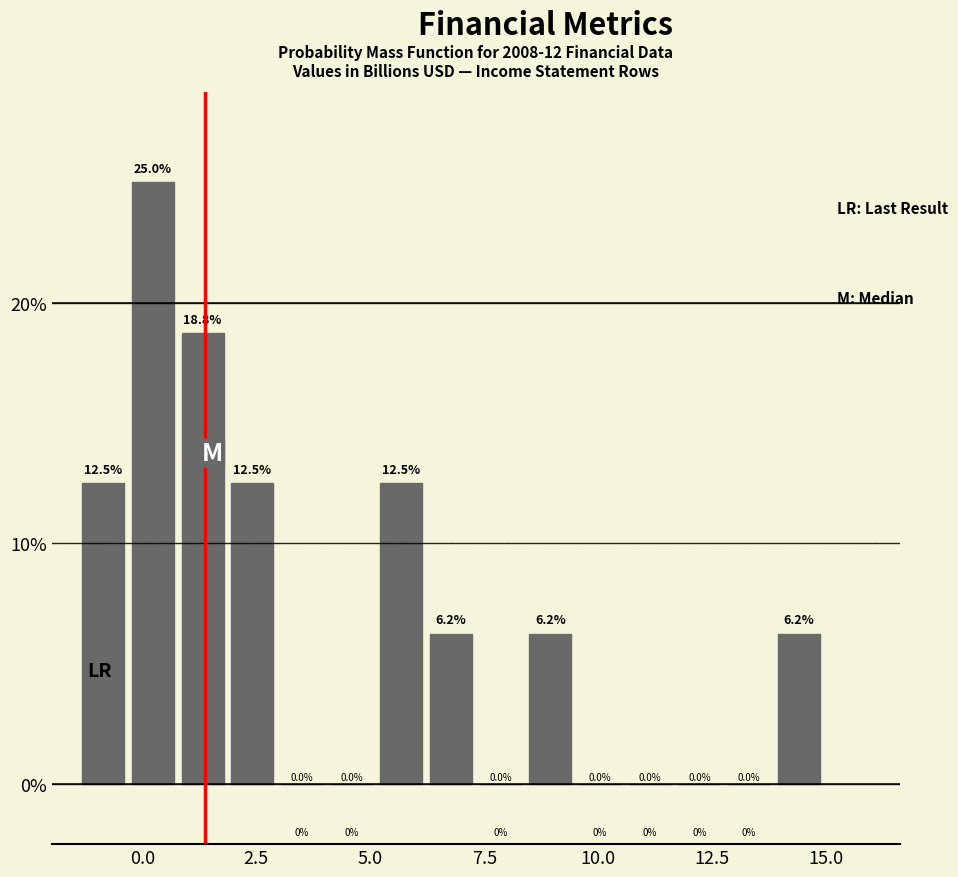

Read against the x-axis, roughly where is the centre of the tallest bar?

0.0